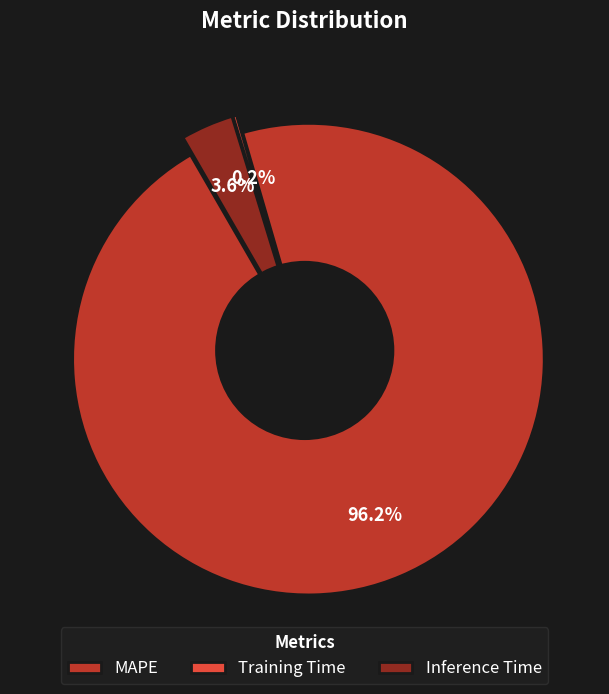

What is the change in value from MAPE to Inference Time?

-24.0